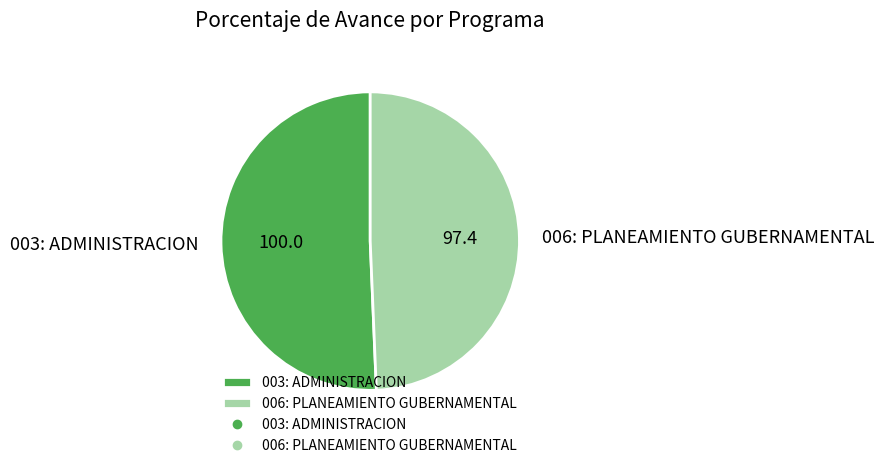

Which category has the smallest portion of the pie?

006: PLANEAMIENTO GUBERNAMENTAL